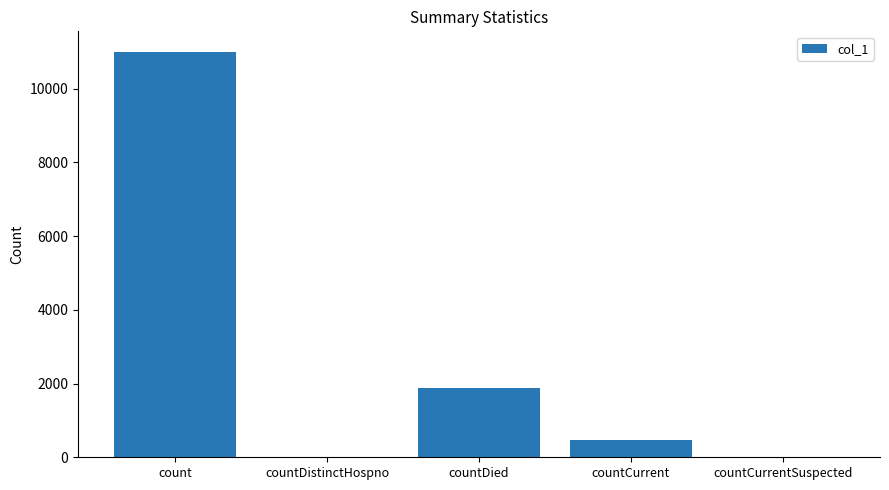

Reading left to right, what are all the values shown in this chart?

count=11003	countDistinctHospno=0	countDied=1871	countCurrent=458	countCurrentSuspected=0